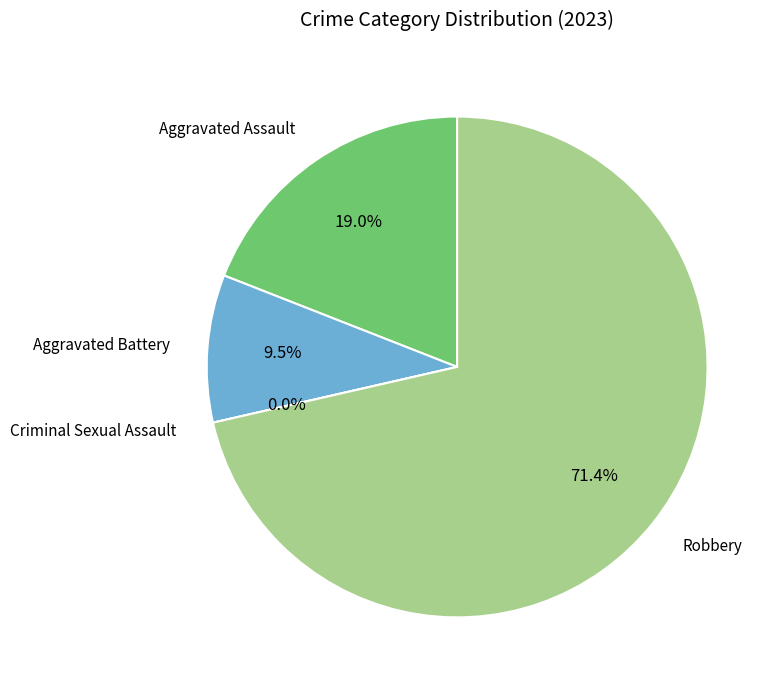

Which category has the smallest portion of the pie?

Criminal Sexual Assault